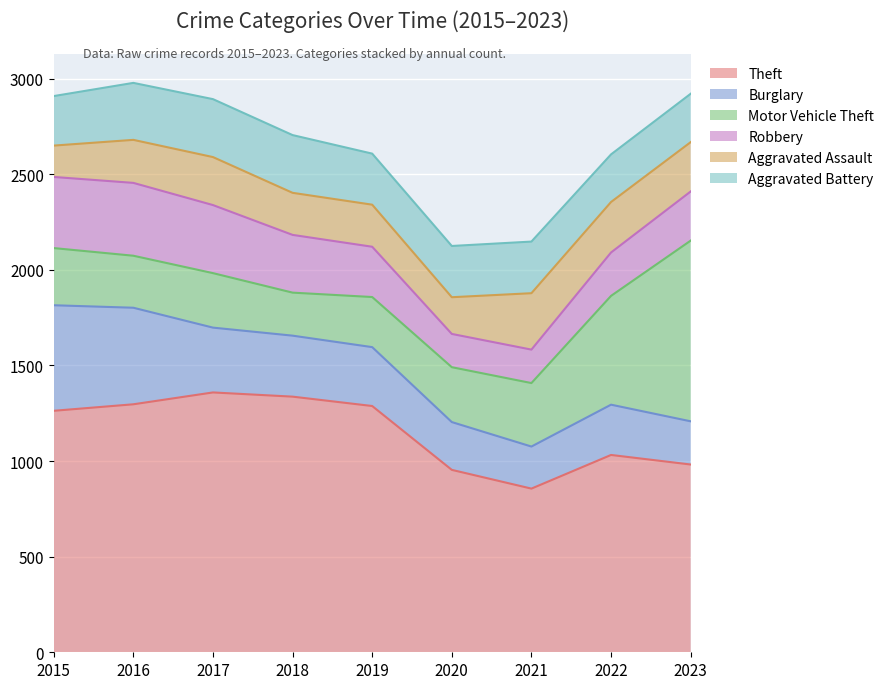

Where do Burglary and Aggravated Assault first cross each other?

2020 and 2021